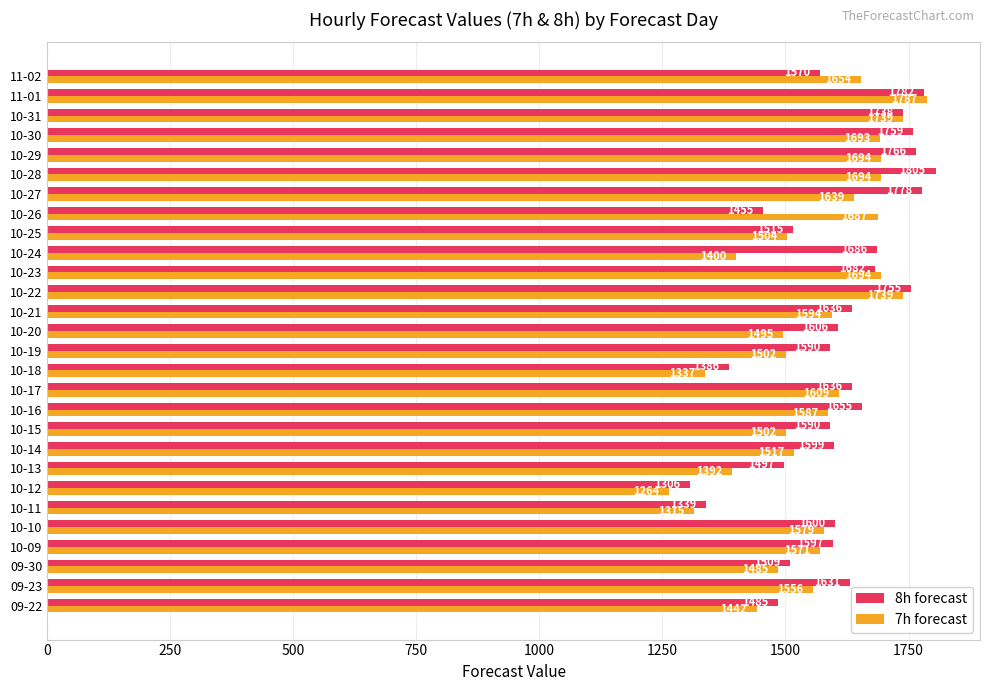

At which category is the sum across all series the highest?

11-01